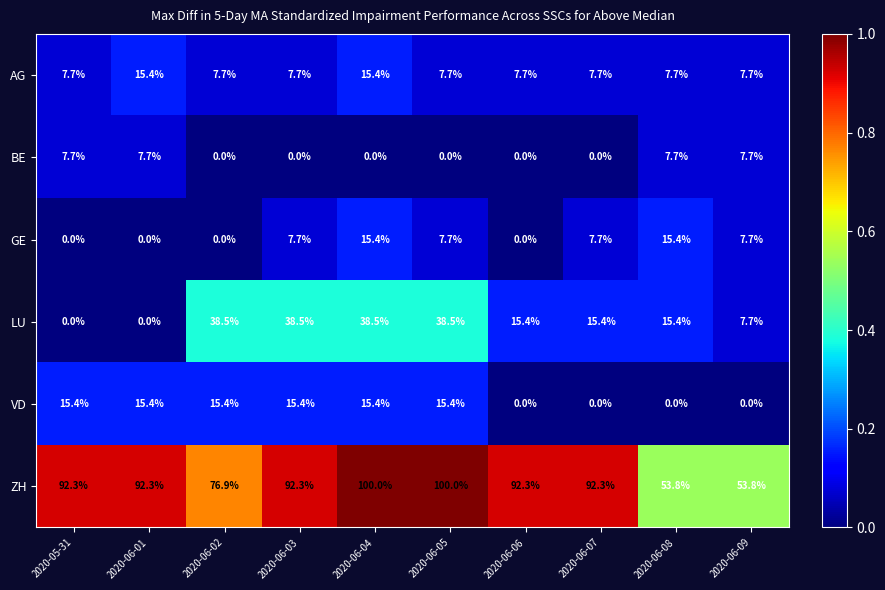

Which series has the largest range (max minus min)?

ZH